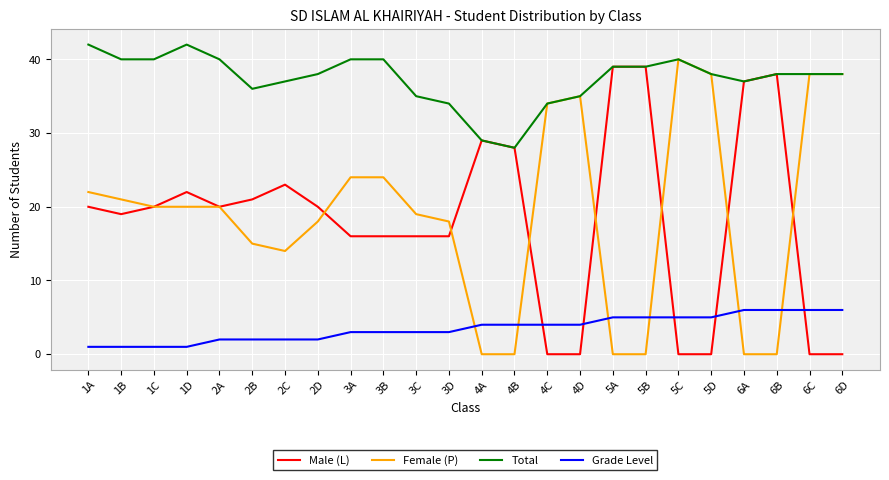

Does the chart display data point markers on the line(s)?

No